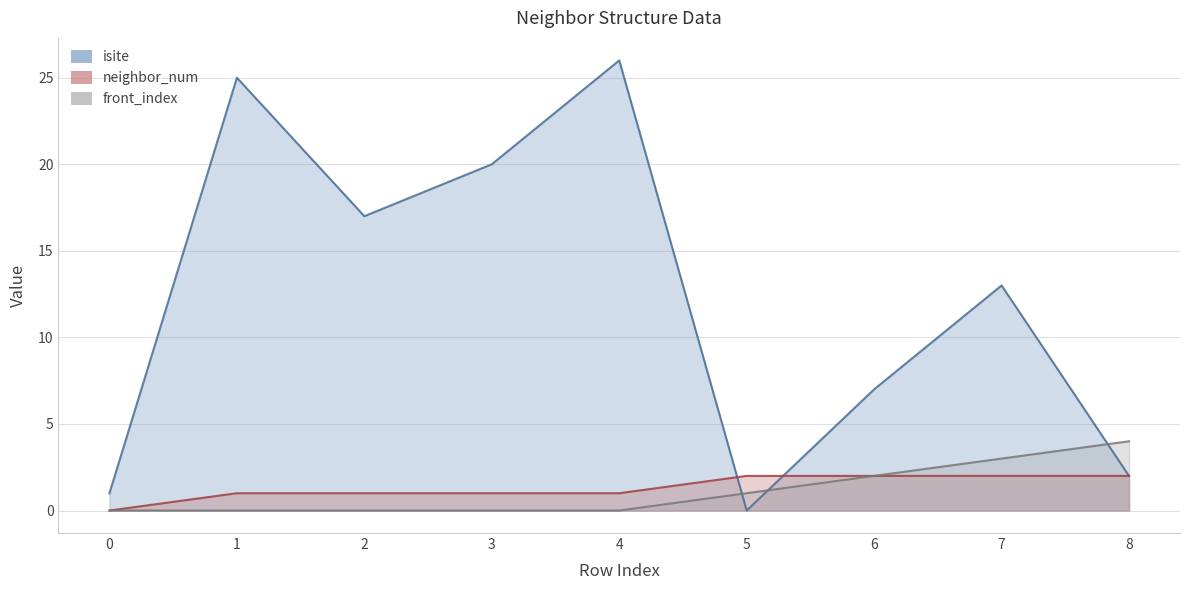

What is the difference between the maximum and minimum values in the front_index series?

4